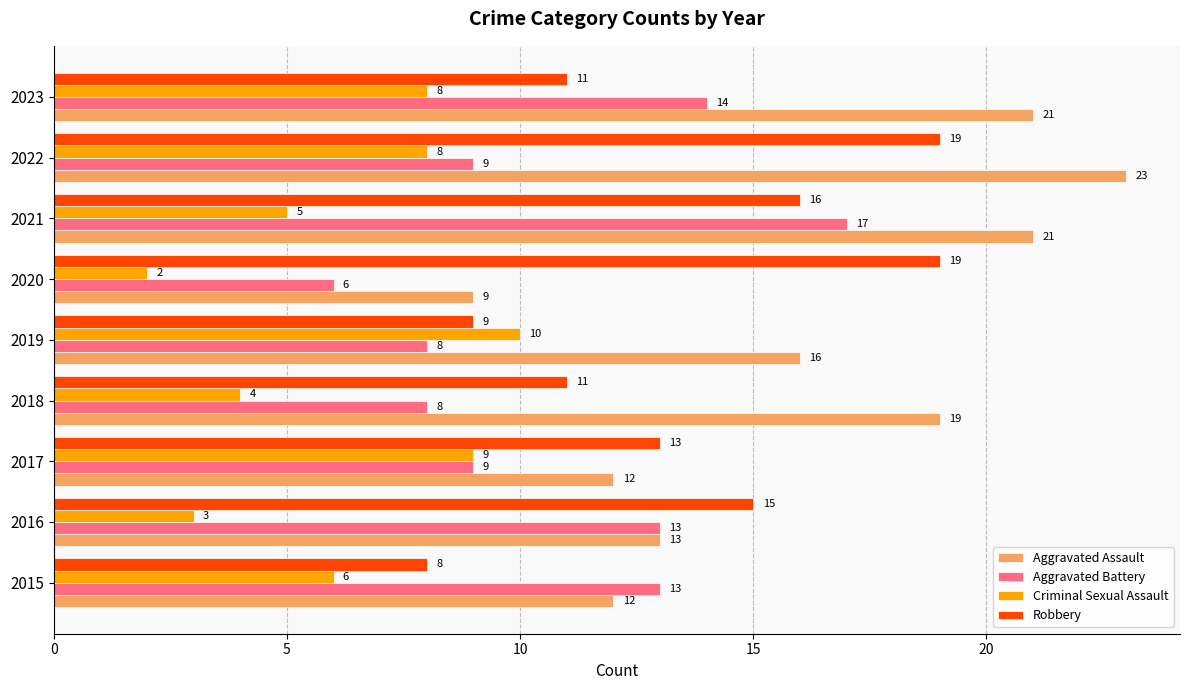

Which series changed the most between 2015 and 2018?

Aggravated Assault